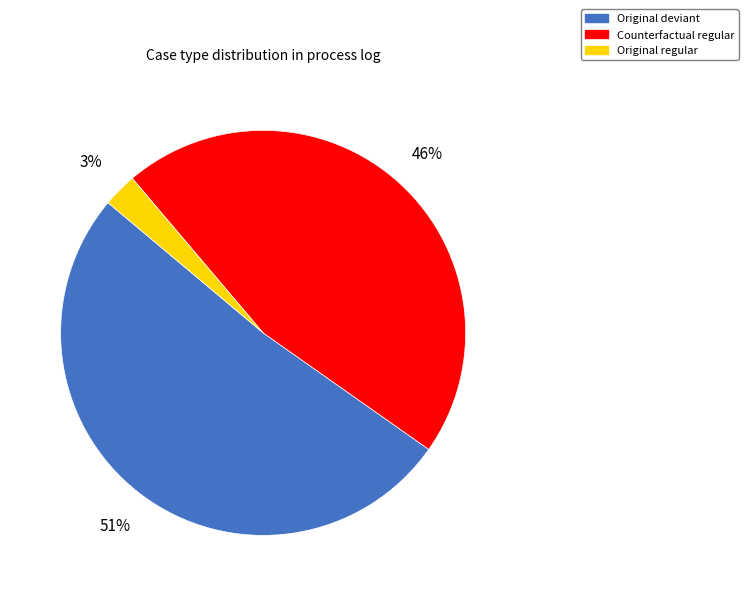

True or false: Original regular accounts for 3% of the total.

True